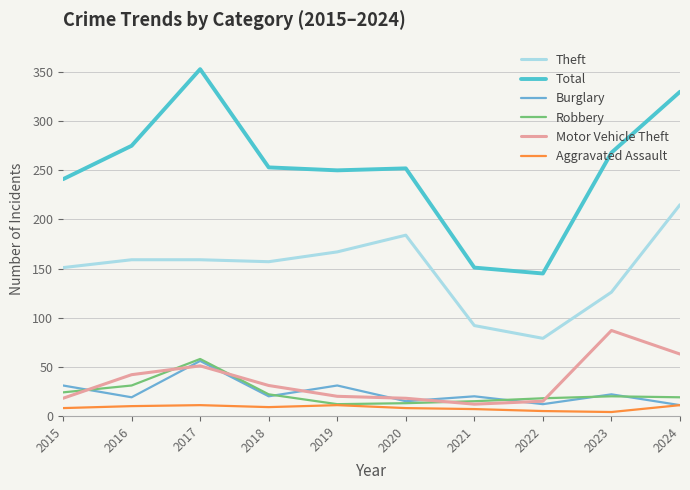

What is the total value across all series at 2019?

491